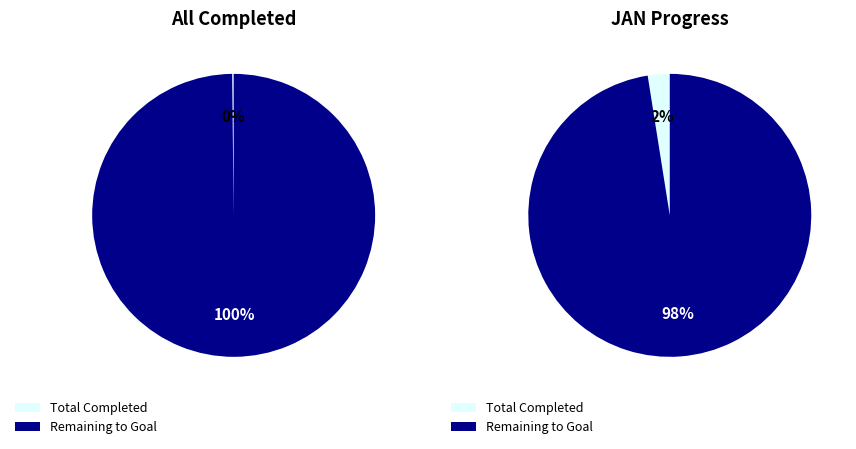

What is the change in value from Total Completed to Total Goal?

+13698